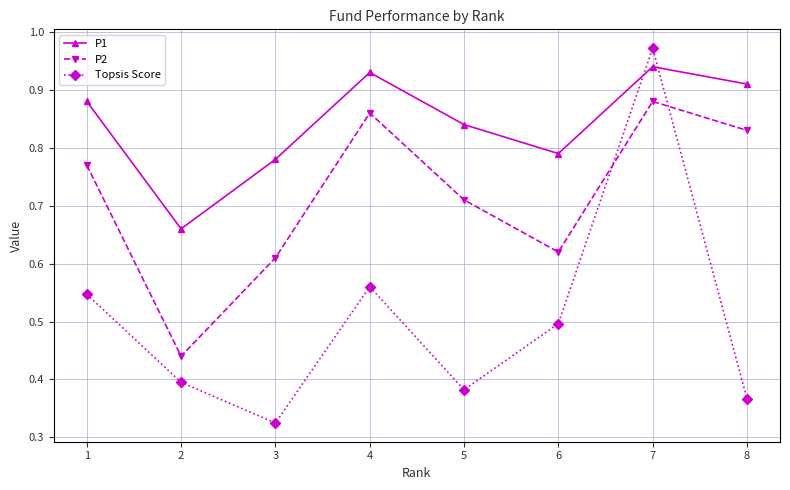

How many P1 values are between 0 and 1?

8